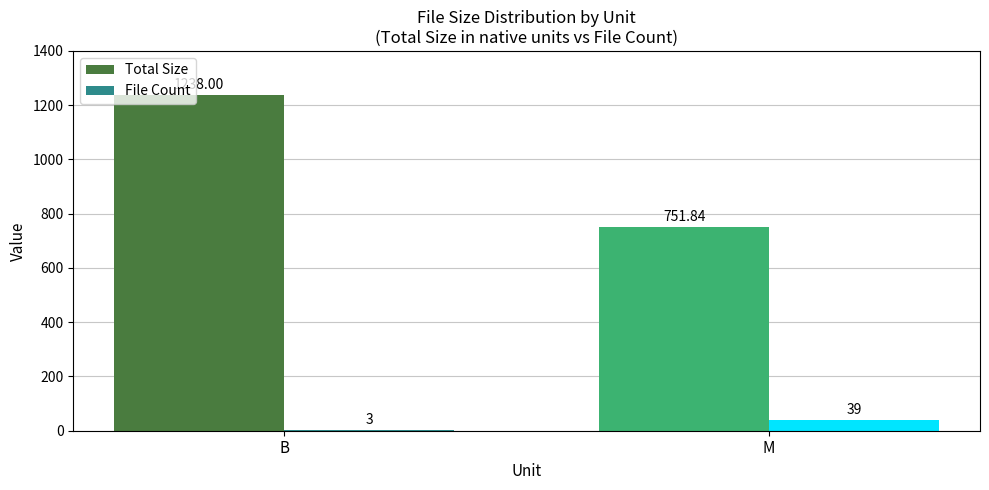

Is the value of File Count at M greater than the value of Total Size at M?

No